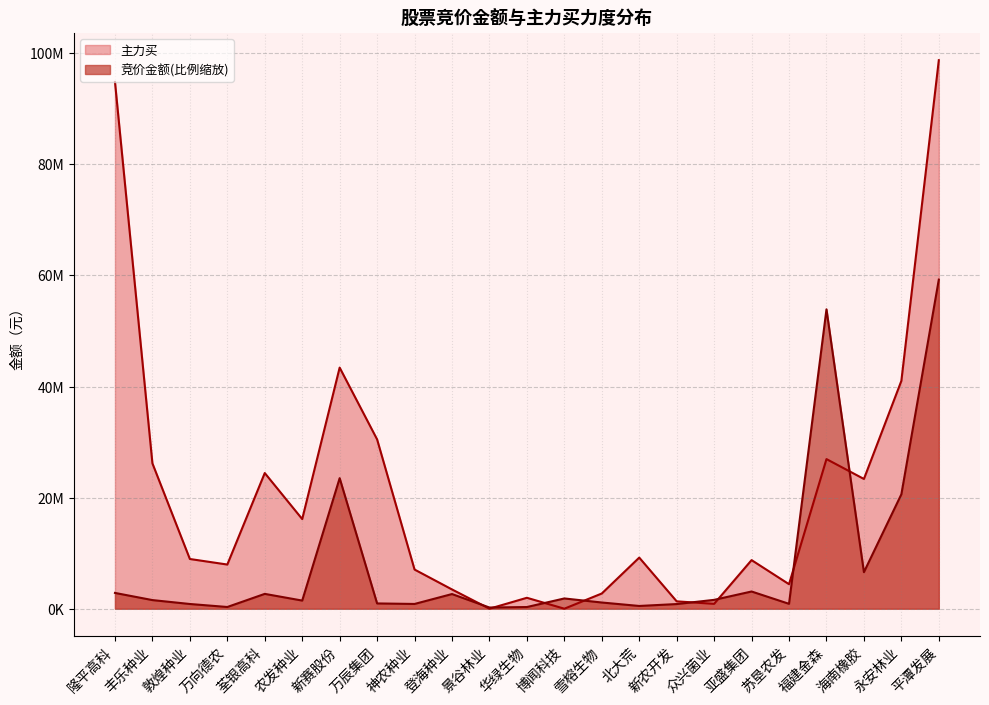

Where does the 主力买 series first go above 8948754?

隆平高科